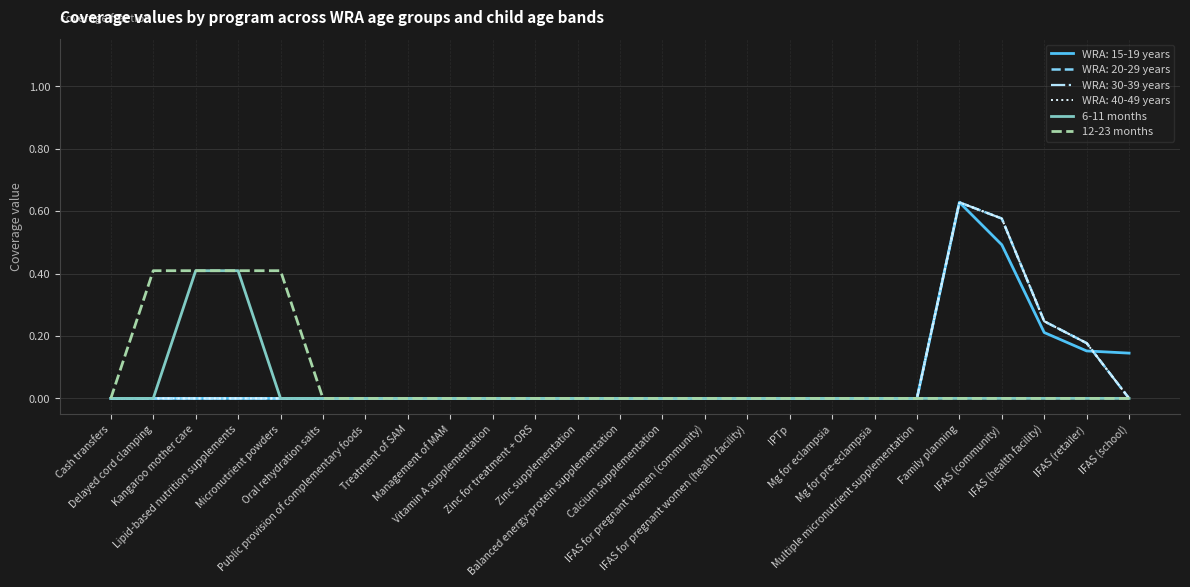

Is this an area chart (filled region under the line)?

No